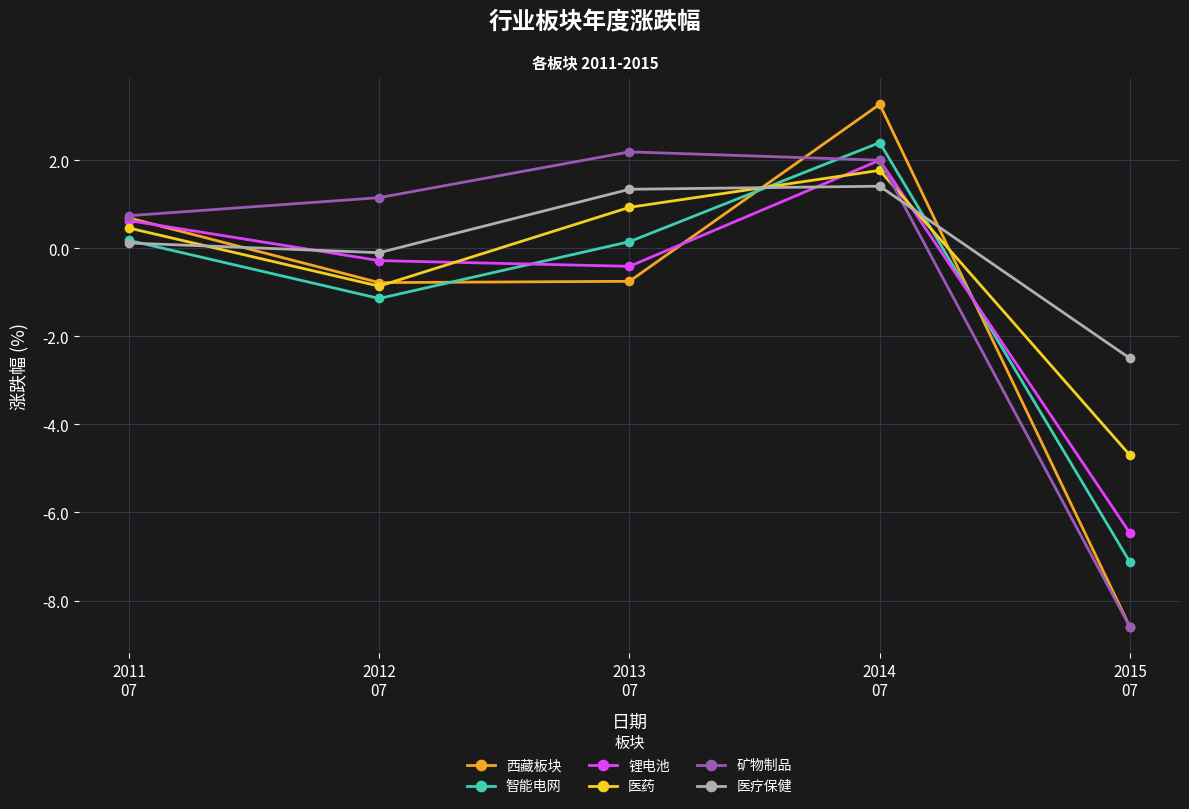

Which series has the widest spread of values?

西藏板块